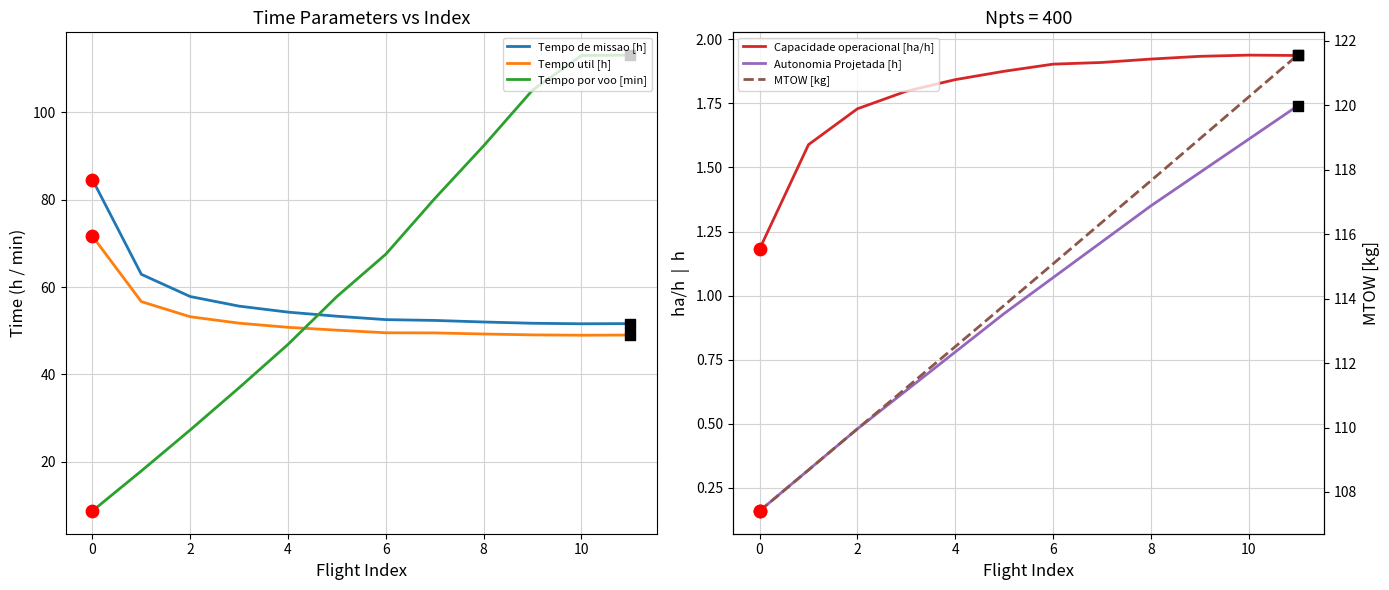

Which series has the largest total across all categories?

MTOW [kg]